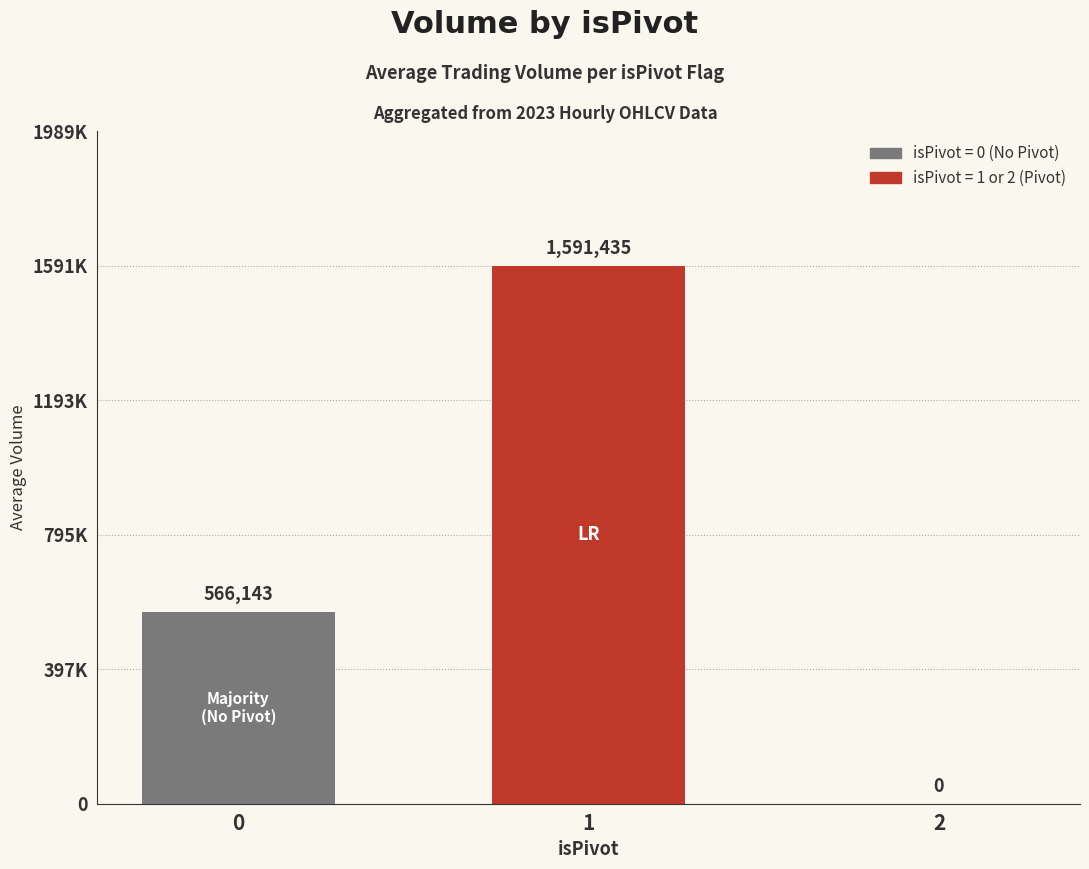

Are the bars horizontal?

No